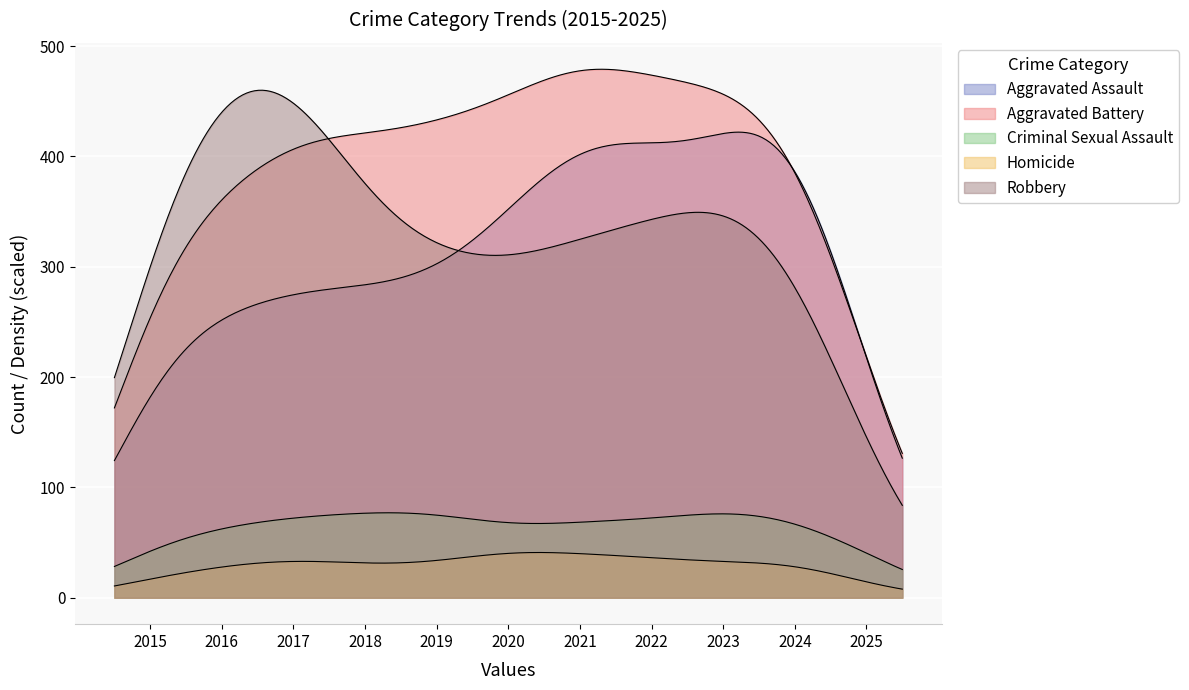

What is the total value across all series at 2025?

461